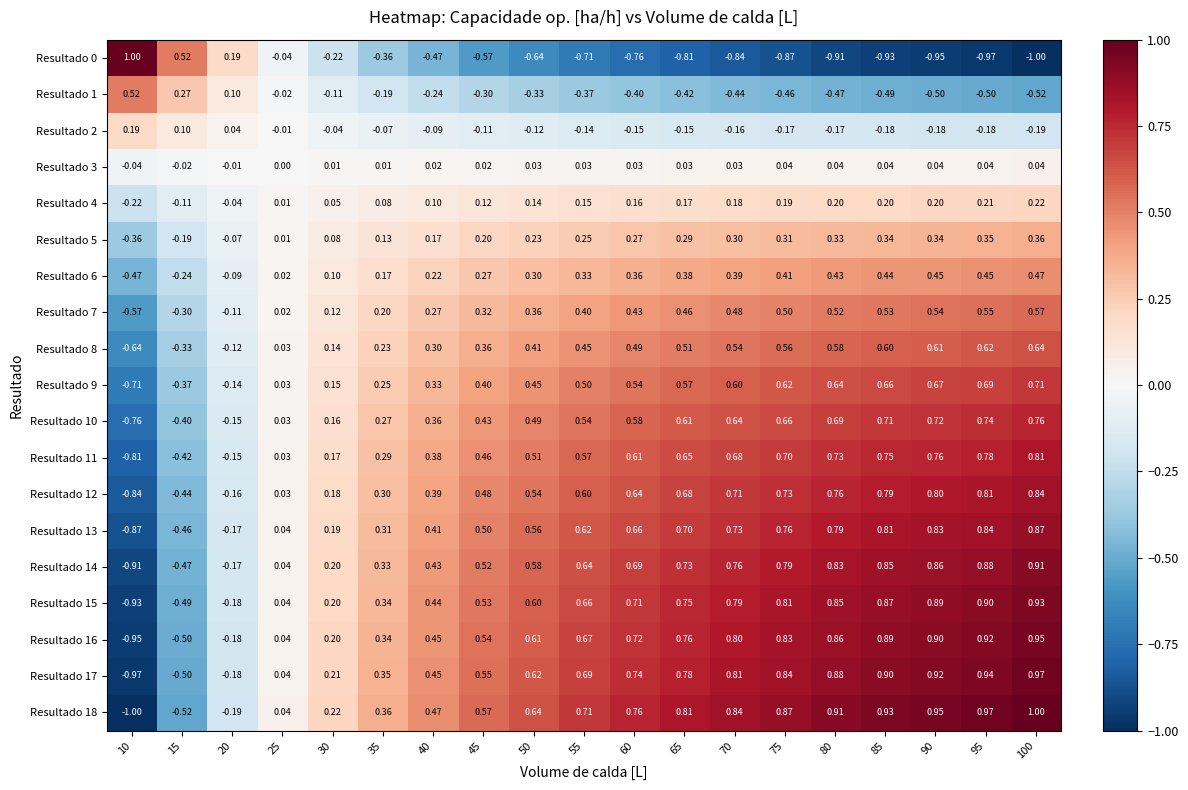

Between 10 and 100, which is larger?

10